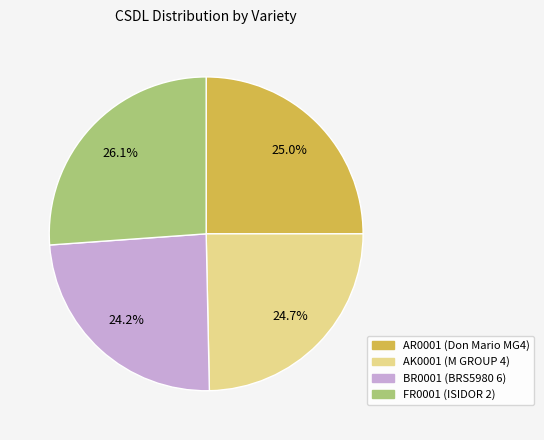

Which has a higher value, BR0001 (BRS5980 6) or FR0001 (ISIDOR 2)?

FR0001 (ISIDOR 2)